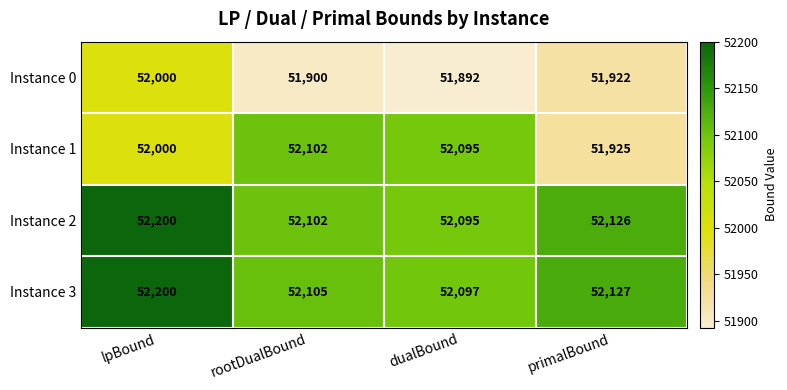

Where is Instance 0 nearest to the value 51946?

primalBound